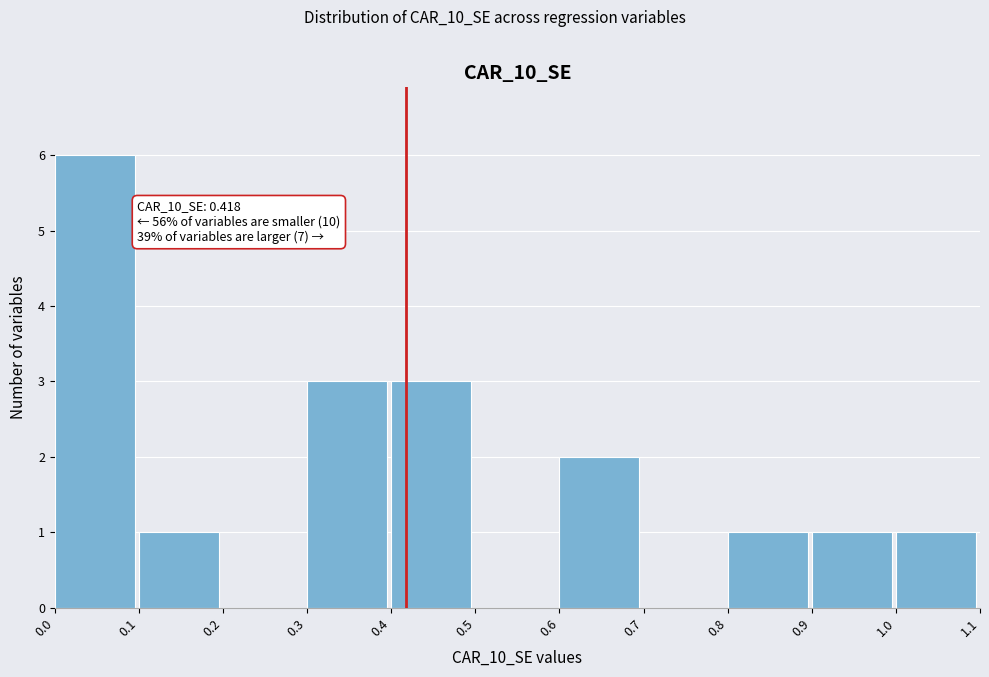

Which range on the x-axis has the tallest bar?

0.0 to 0.1